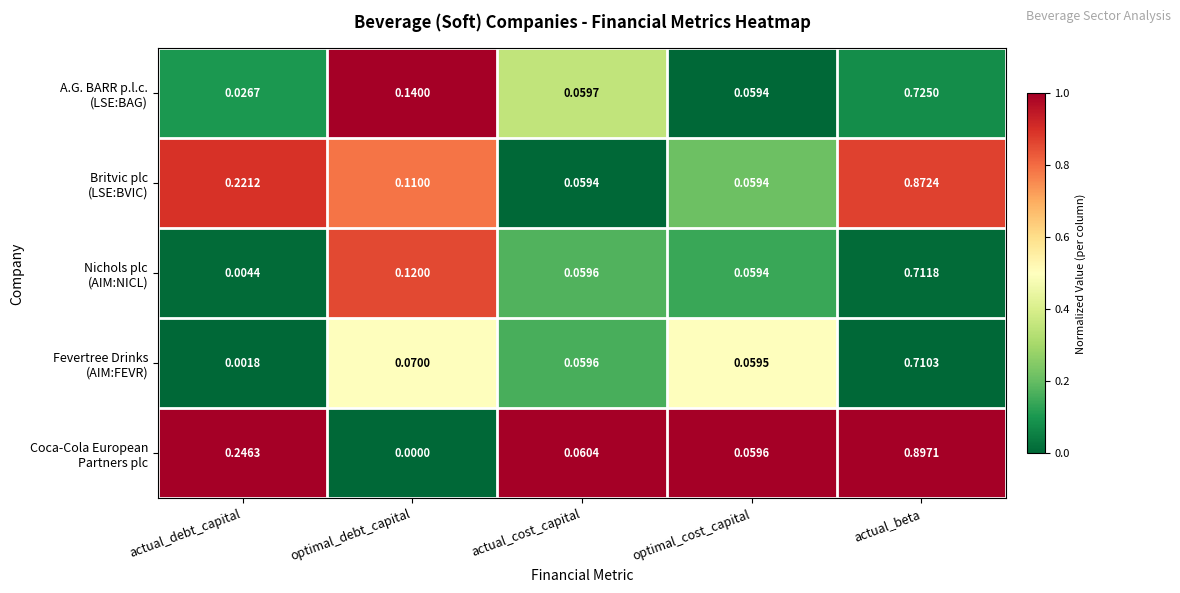

How many categories are shown in the chart?

5